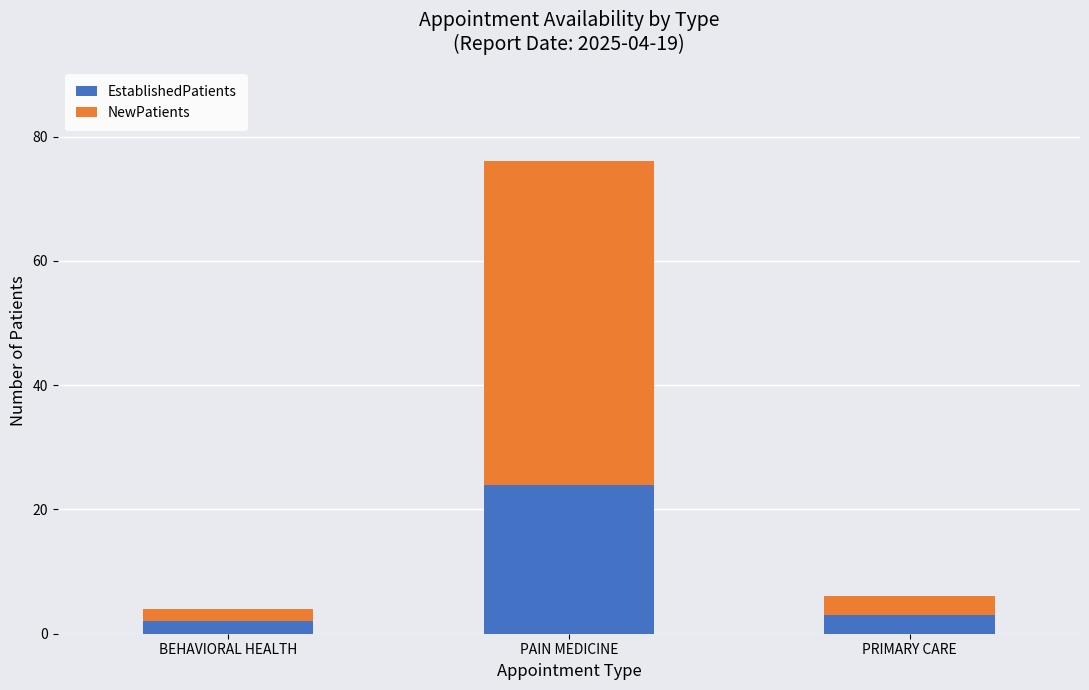

Reading left to right, what are the values for EstablishedPatients?

BEHAVIORAL HEALTH=2	PAIN MEDICINE=24	PRIMARY CARE=3